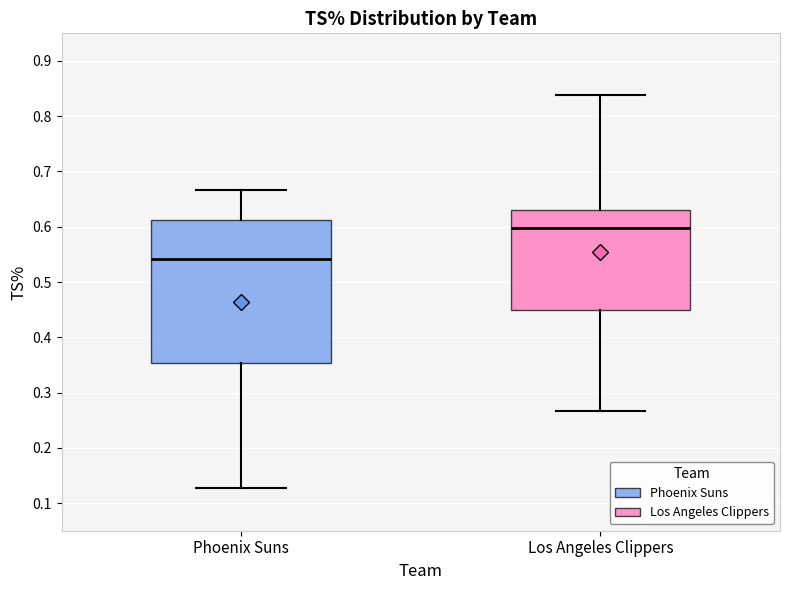

Comparing the boxes themselves (not the whiskers), which one is the tallest?

Phoenix Suns